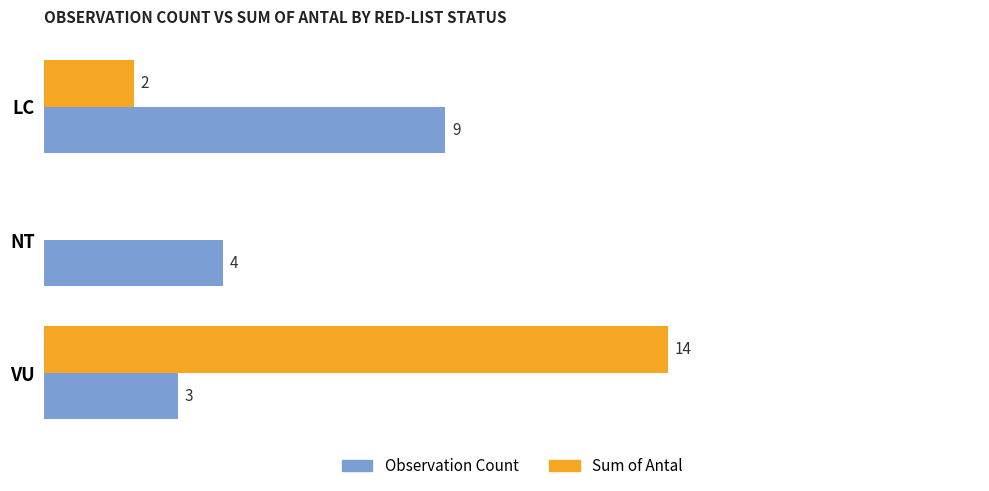

At which category does the chart reach its peak across all series?

VU